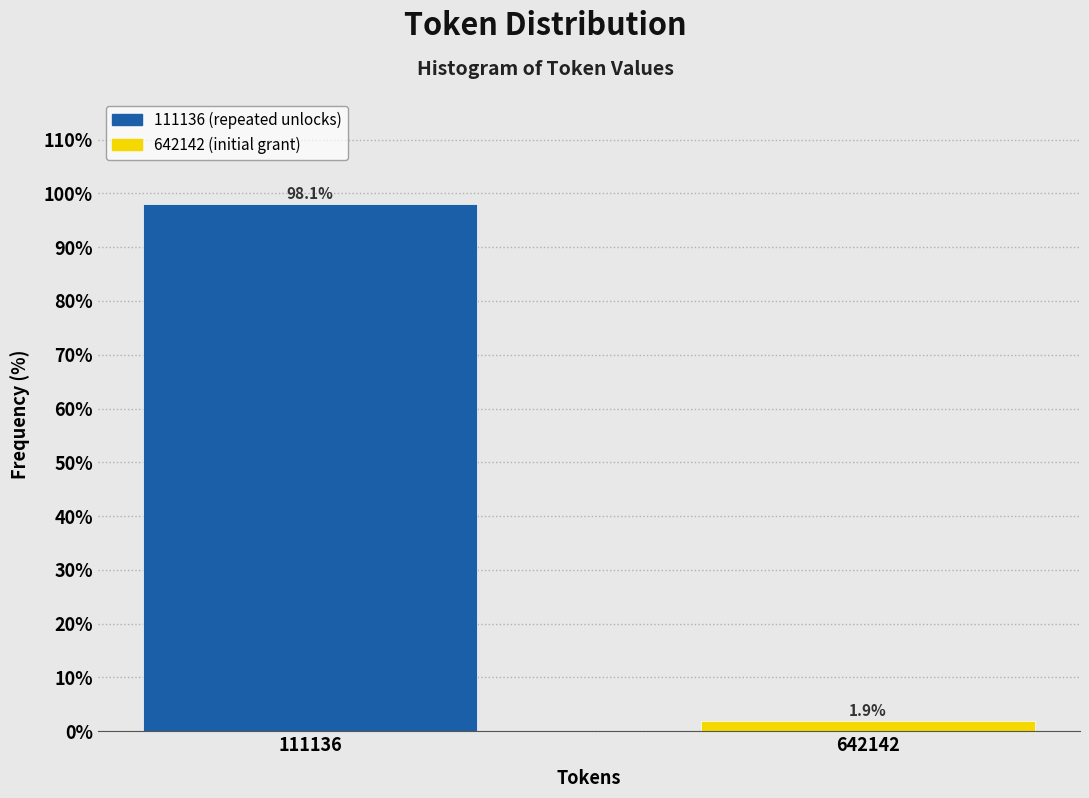

Reading left to right, what are all the values shown in this chart?

98.1	1.9